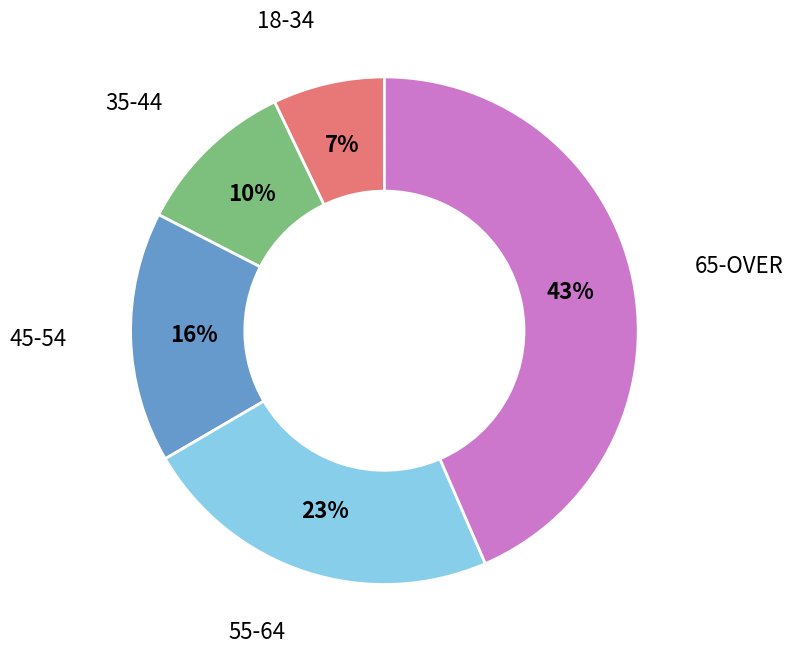

Which slice is the smallest?

18-34